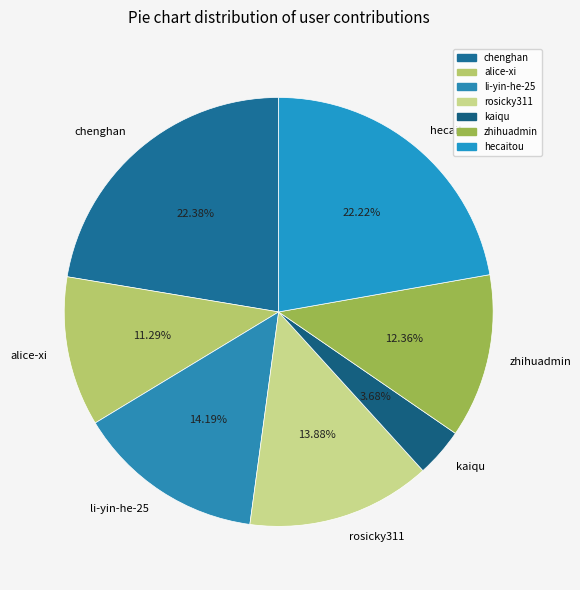

Count the number of slices in the pie.

7